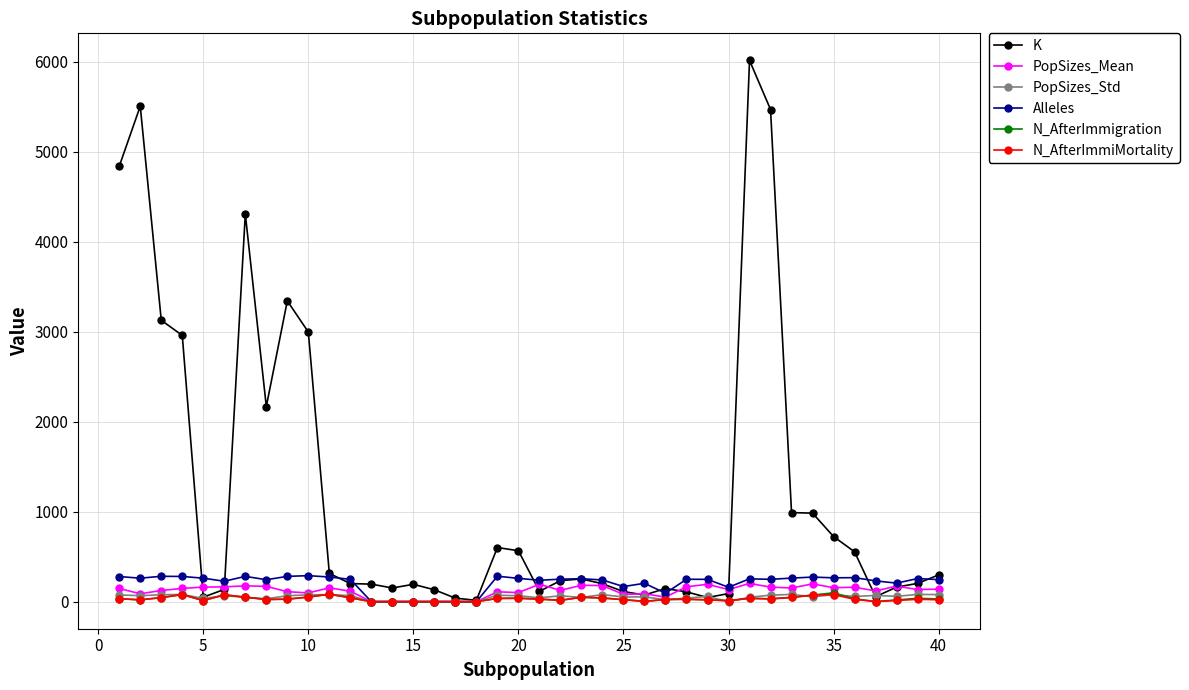

What is the greatest value displayed?

6017.0